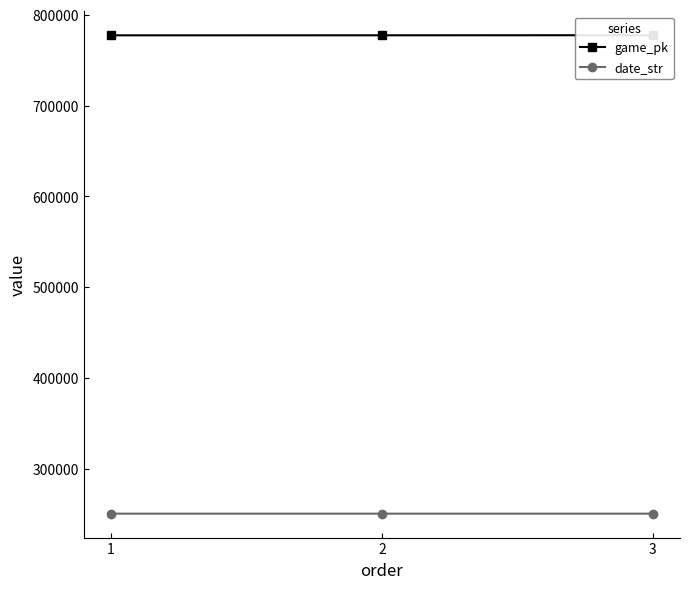

List the series in order of their overall mean, lowest first.

date_str, game_pk